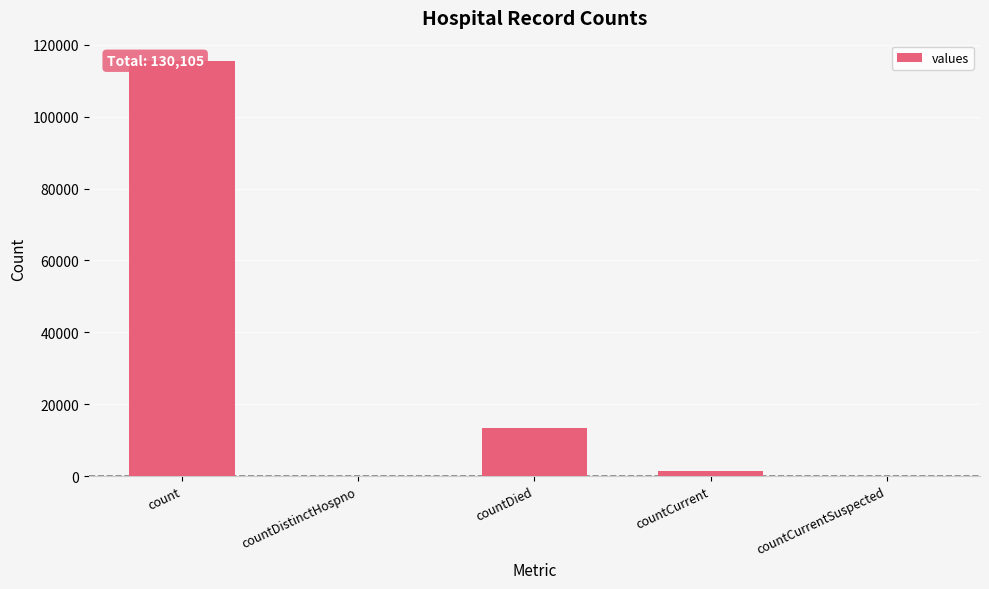

Reading left to right, extract all data points from this chart.

count=115379	countDistinctHospno=0	countDied=13343	countCurrent=1383	countCurrentSuspected=0